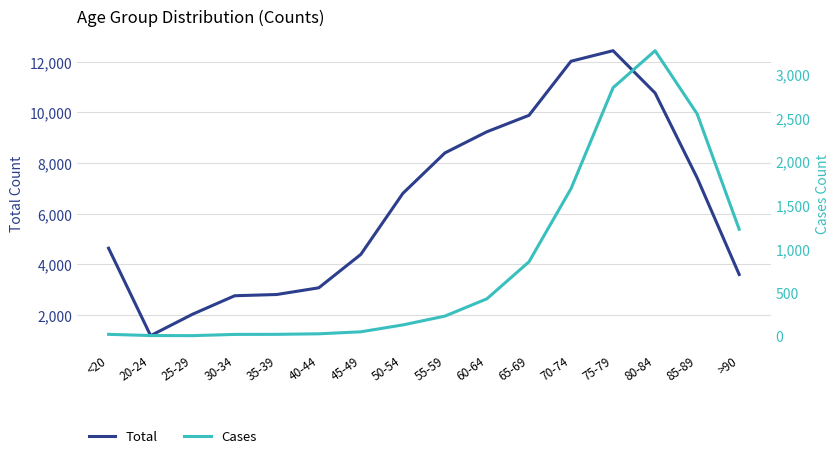

True or false: Cases and Total cross at least once.

False